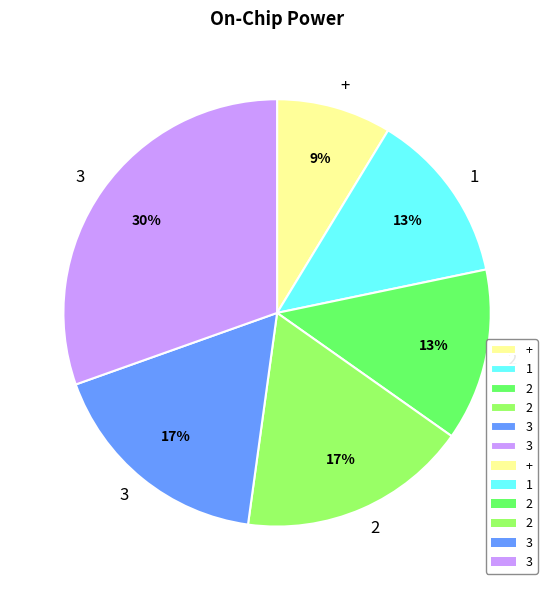

To the nearest percent, what is the average slice percentage?

17%